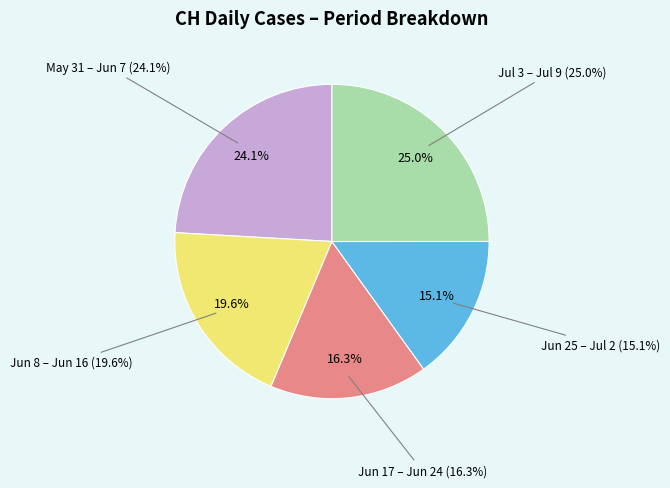

Is there any slice that represents more than half of the pie?

No